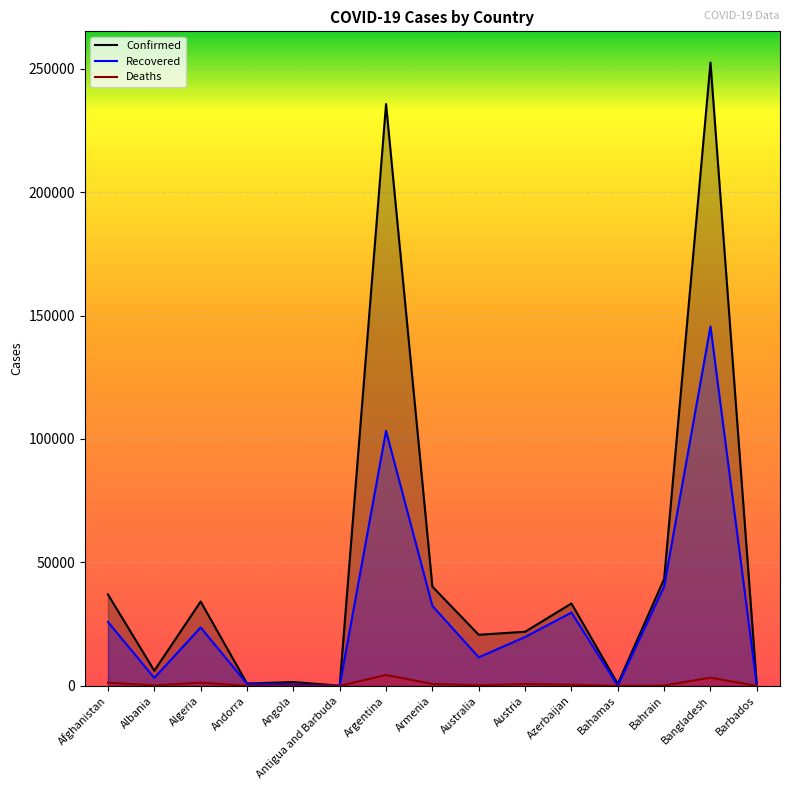

True or false: Recovered and Confirmed intersect in this chart.

False